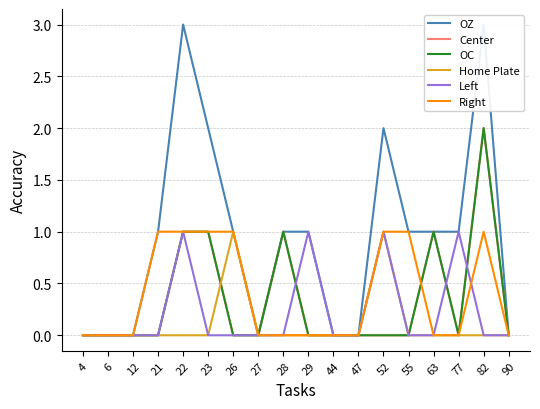

True or false: Left and OZ intersect in this chart.

False